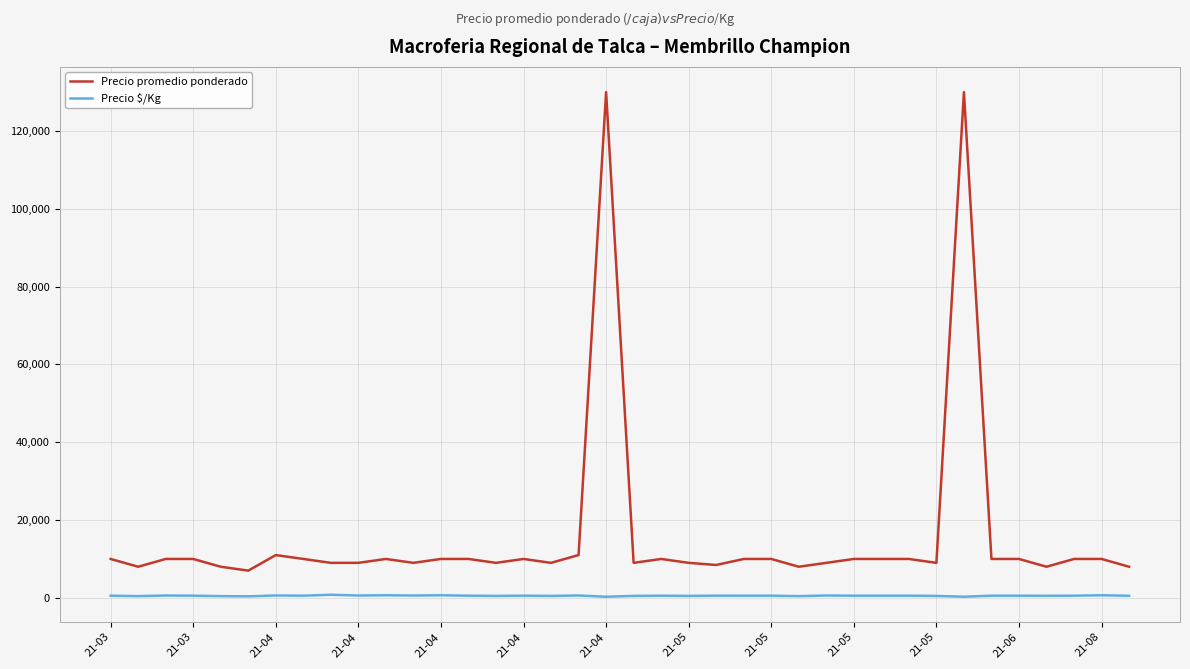

Which series has the largest total across all categories?

Precio promedio ponderado